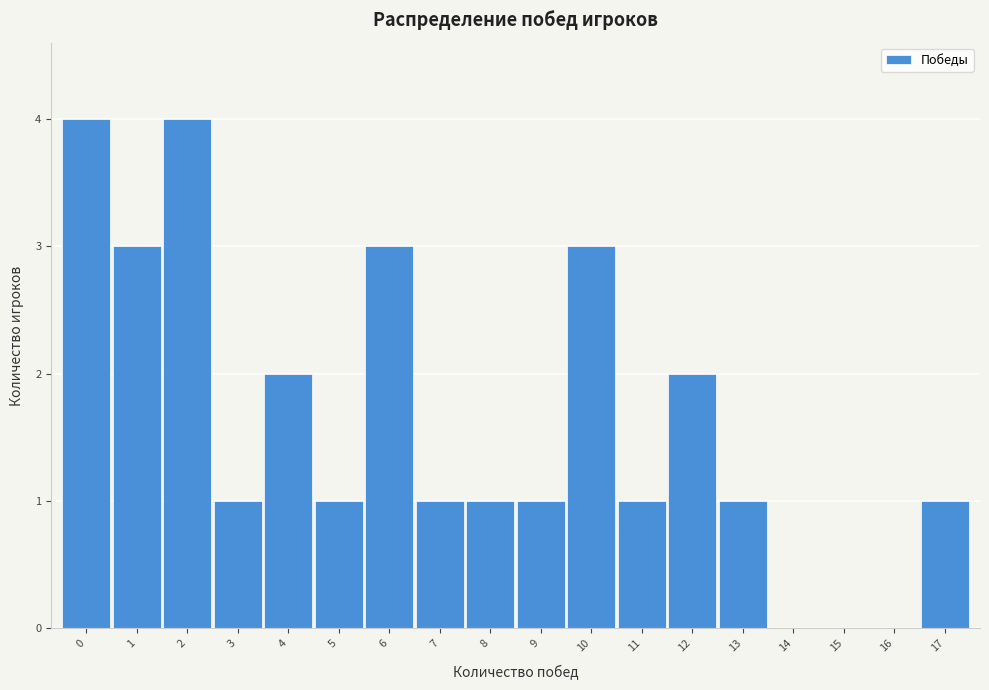

Reading left to right, transcribe this chart: for each bar, give the range it covers on the x-axis and its height. The values are not printed on the chart, so give them approximately, as read against the axis.

-0.5 to 0.5: 4
0.5 to 1.5: 3
1.5 to 2.5: 4
2.5 to 3.5: 1
3.5 to 4.5: 2
4.5 to 5.5: 1
5.5 to 6.5: 3
6.5 to 7.5: 1
7.5 to 8.5: 1
8.5 to 9.5: 1
9.5 to 10.5: 3
10.5 to 11.5: 1
11.5 to 12.5: 2
12.5 to 13.5: 1
13.5 to 14.5: 0
14.5 to 15.5: 0
15.5 to 16.5: 0
16.5 to 17.5: 1